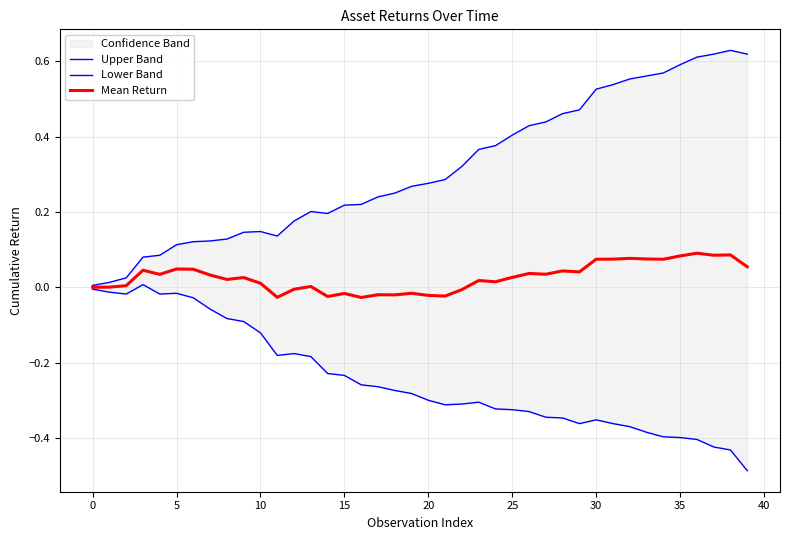

True or false: Mean Return and Upper Band cross at least once.

False